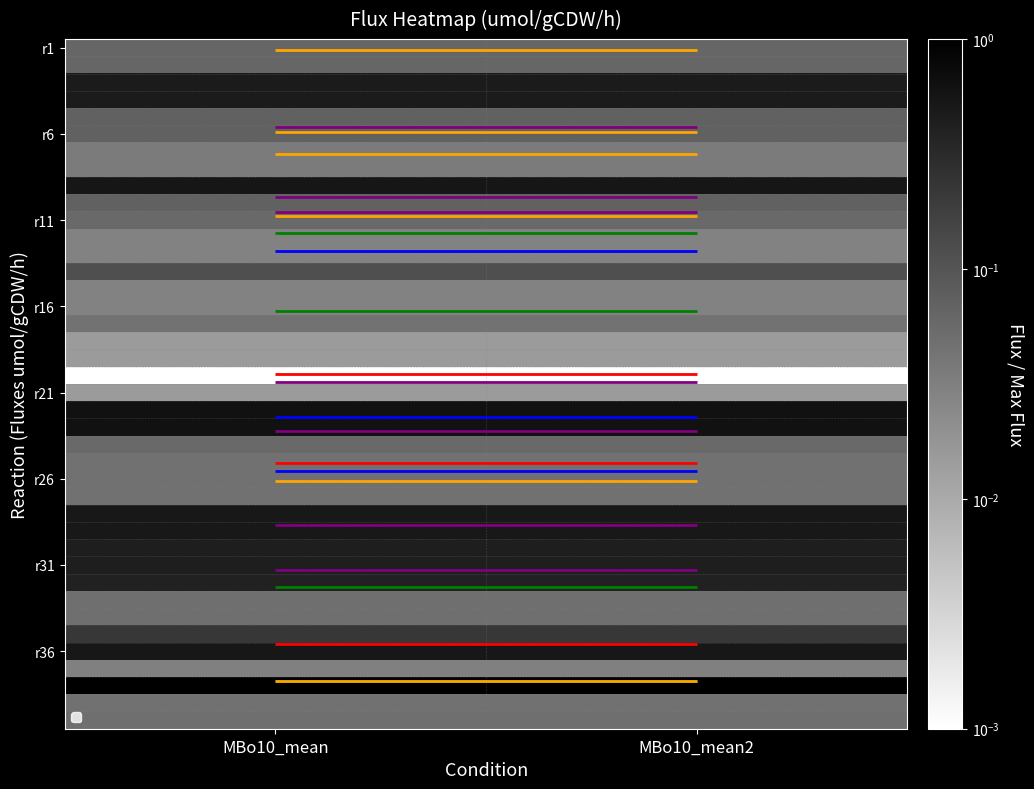

List the labels in order of r26 value, largest first.

MBo10_mean, MBo10_mean2